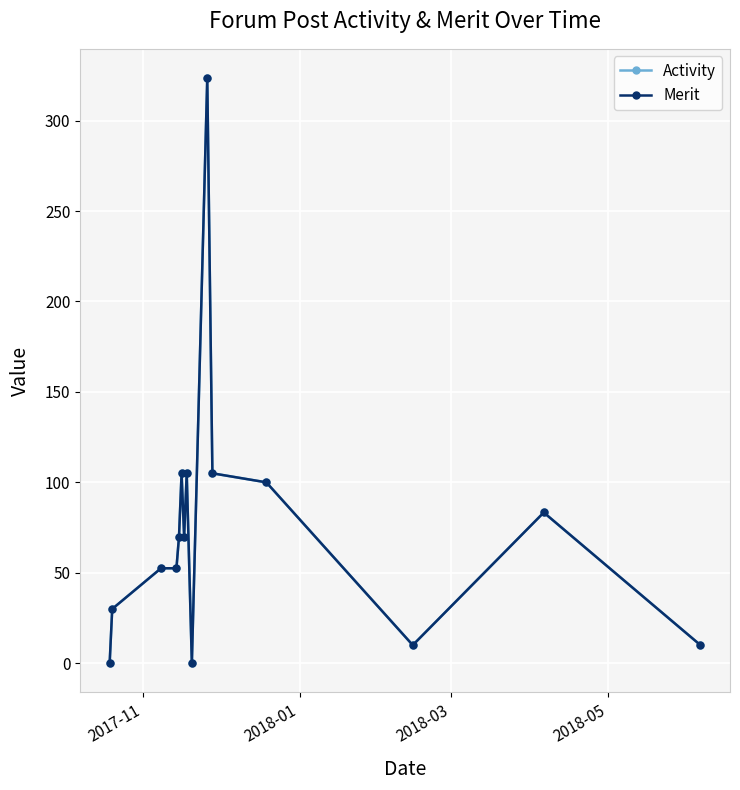

Is this an area chart (filled region under the line)?

No